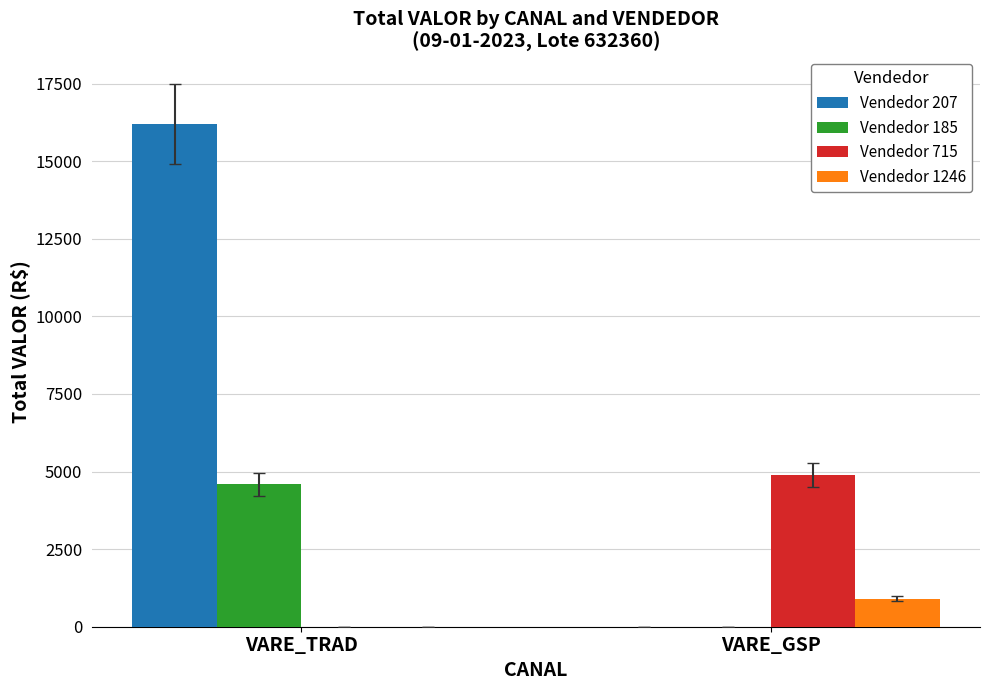

Reading left to right, transcribe all the data shown in this chart.

Vendedor 207: 16205.0	0.0
Vendedor 185: 4593.8	0.0
Vendedor 715: 0.0	4891.1
Vendedor 1246: 0.0	902.1